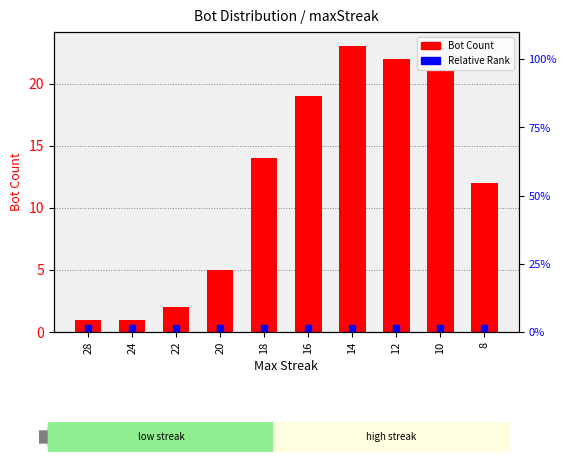

At how many categories does at least one series exceed 4?

7